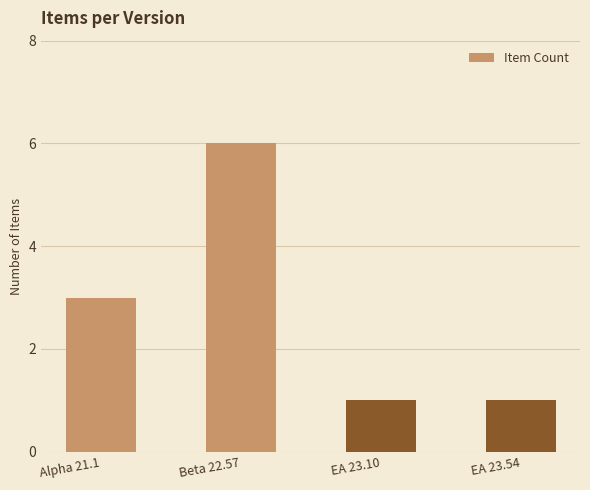

Reading right to left, list all the values displayed in this chart.

EA 23.54=1	EA 23.10=1	Beta 22.57=6	Alpha 21.1=3